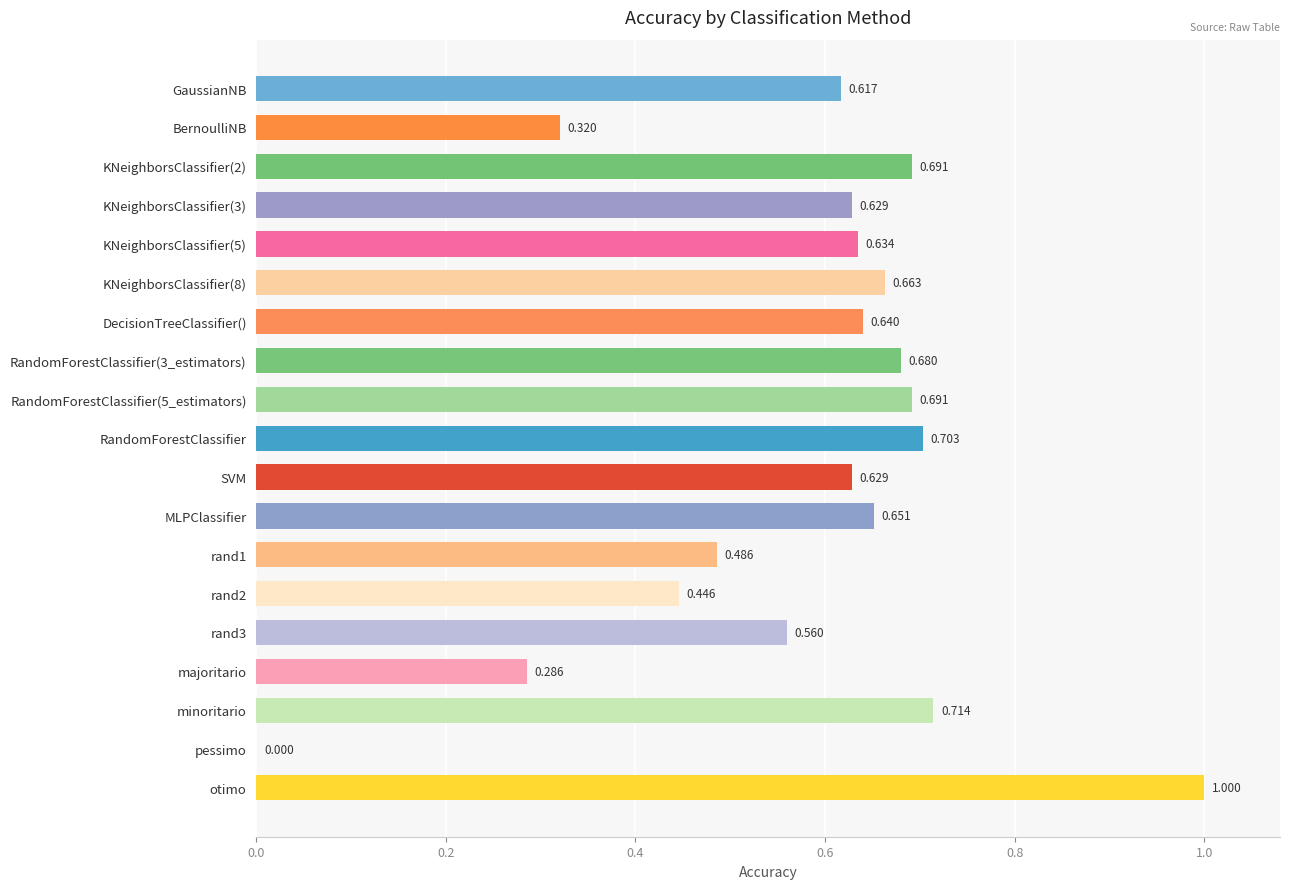

Where is the data nearest to the value 0?

pessimo